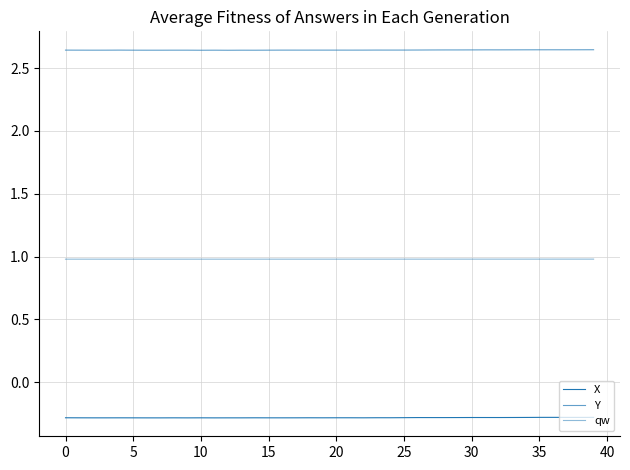

Which label corresponds to the largest value in the chart?

39